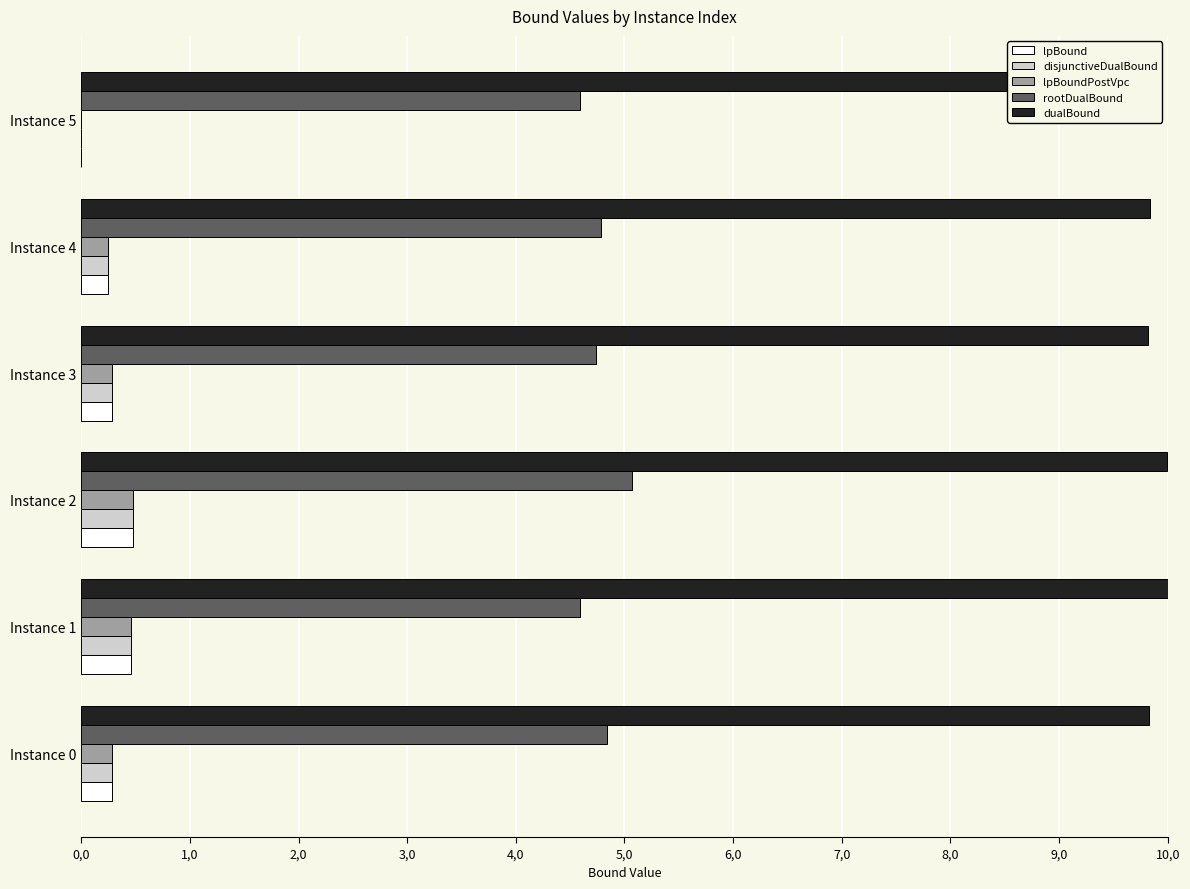

What position from the right is 1,0?

5